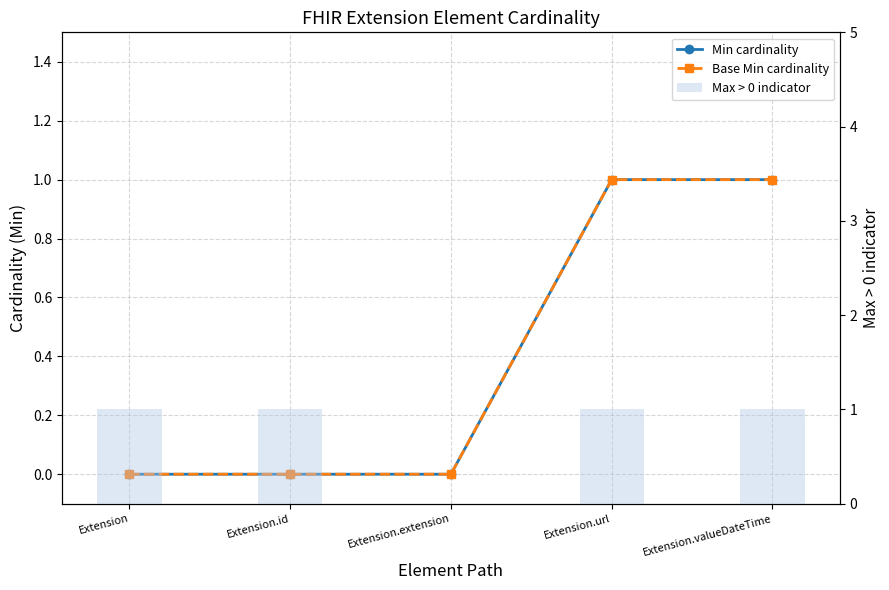

What position from the right is Extension.id?

4